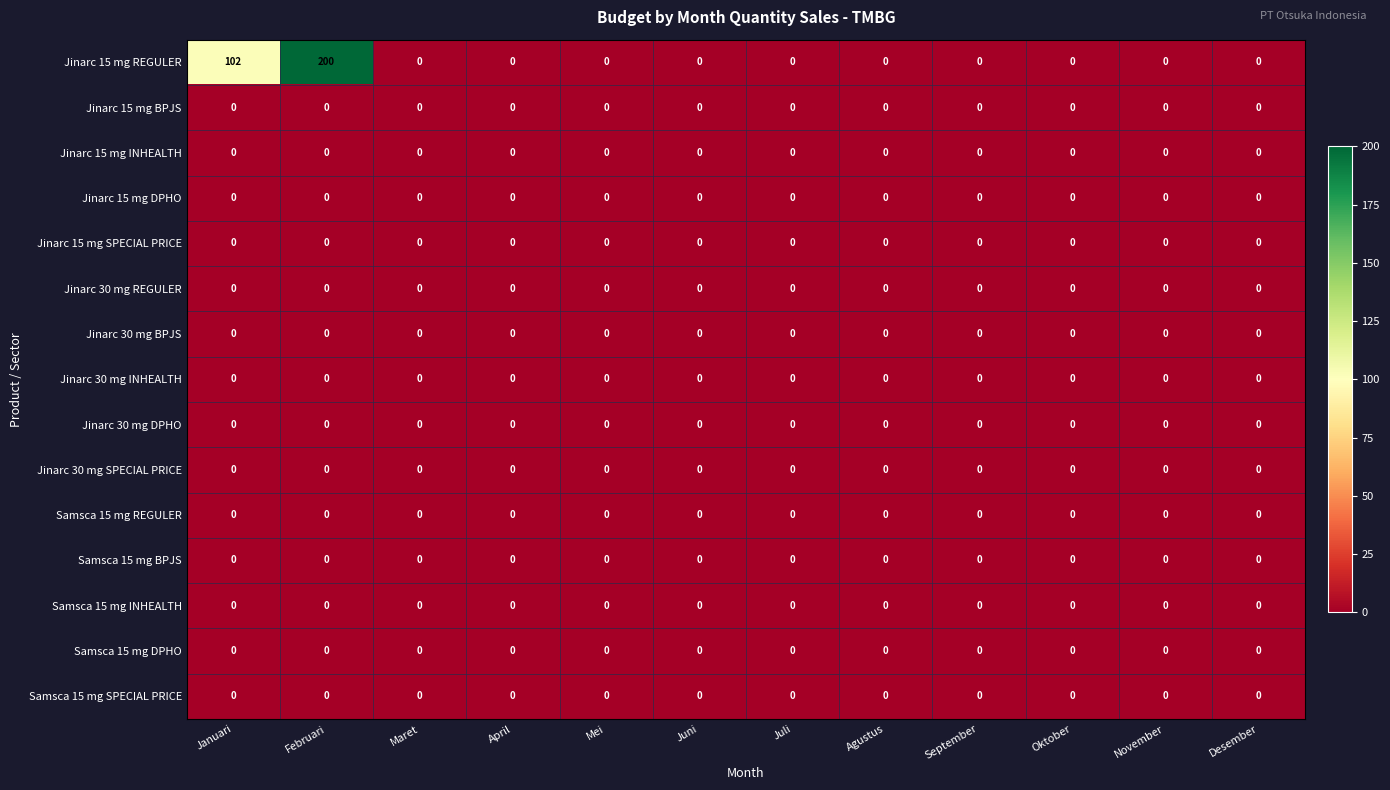

Which series has the largest range (max minus min)?

Jinarc 15 mg REGULER